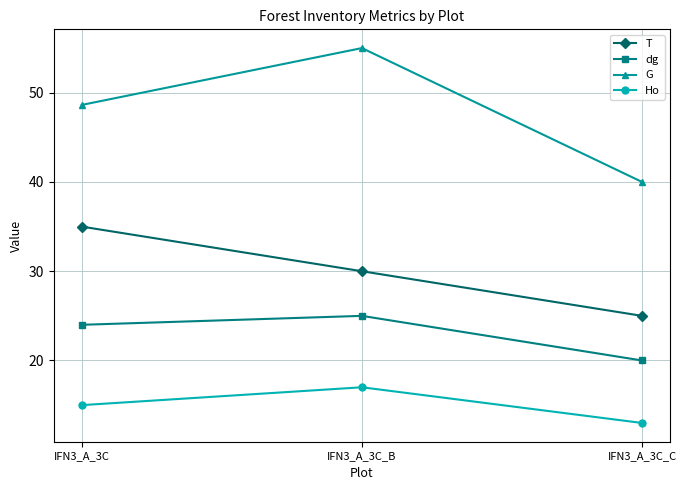

How many series are shown in this chart?

4